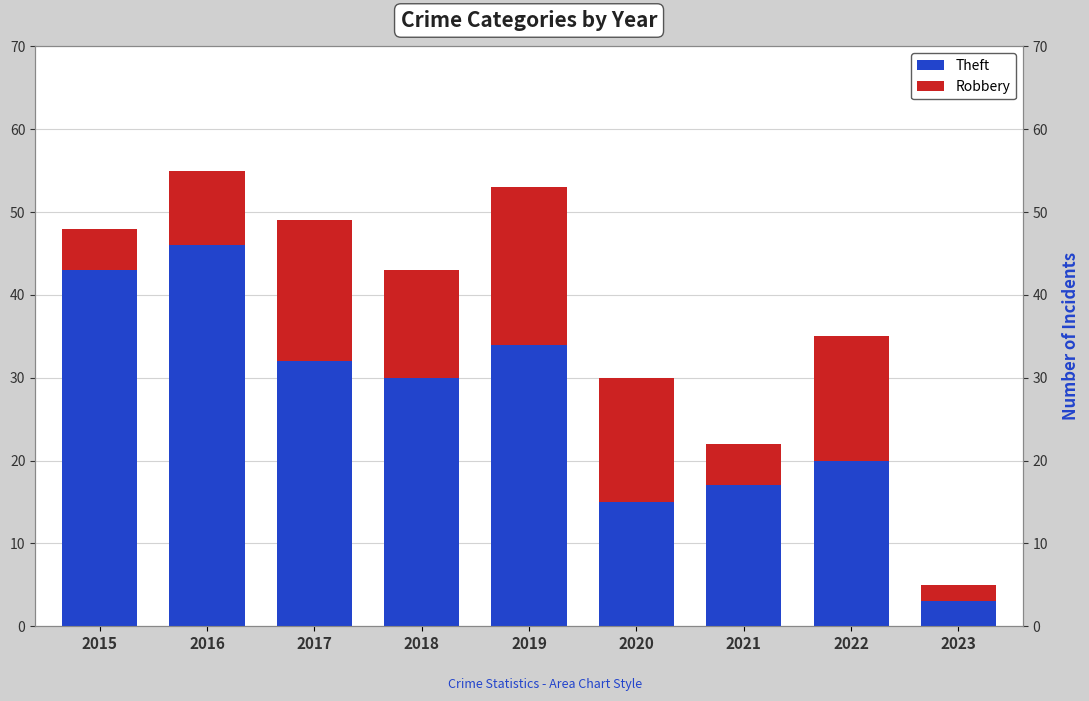

Reading left to right, extract all data points from this chart.

Theft: 43	46	32	30	34	15	17	20	3
Robbery: 5	9	17	13	19	15	5	15	2